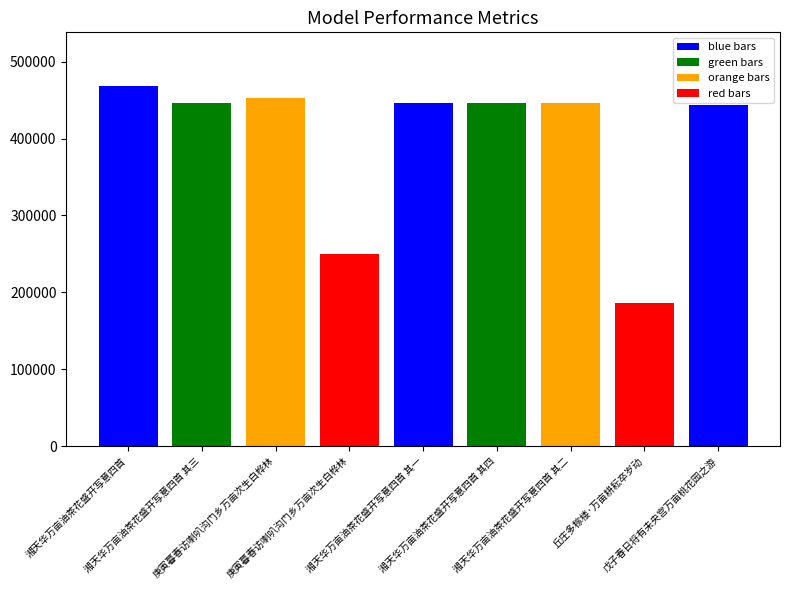

Read the value at 湘天华万亩油茶花盛开写意四首 其一, to the nearest 100.

446000